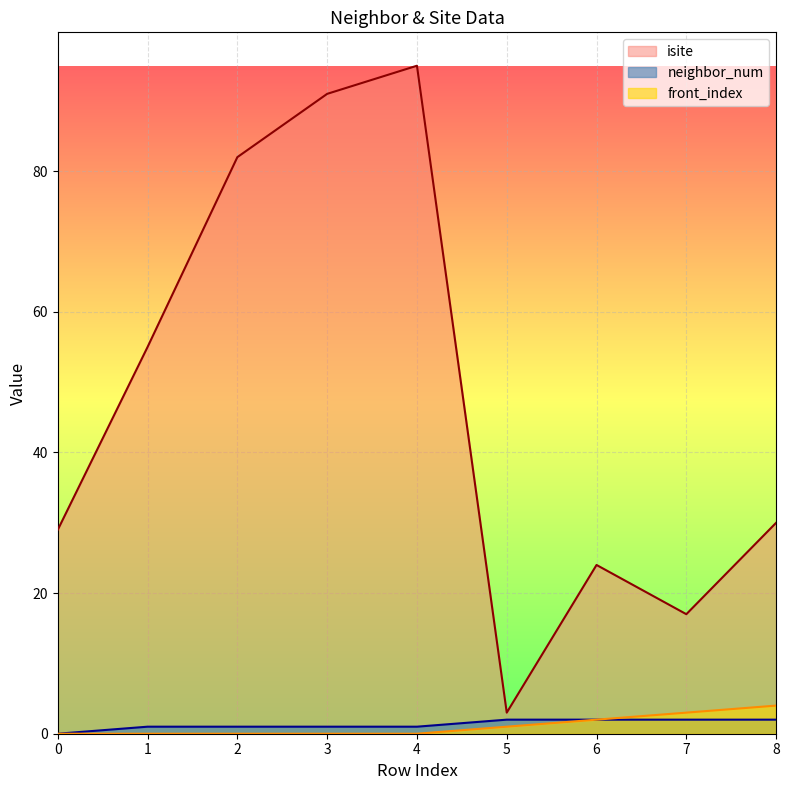

Between 2 and 0, which is larger?

2